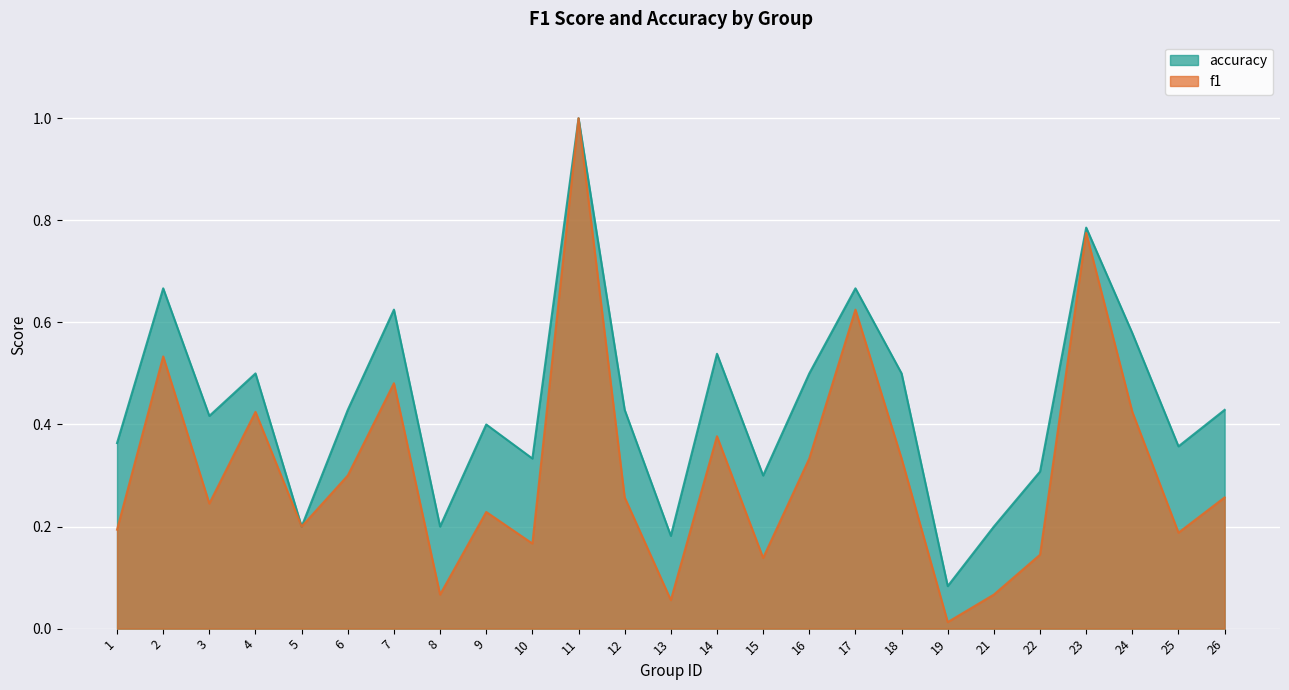

What is the sum of all f1 values?

7.8